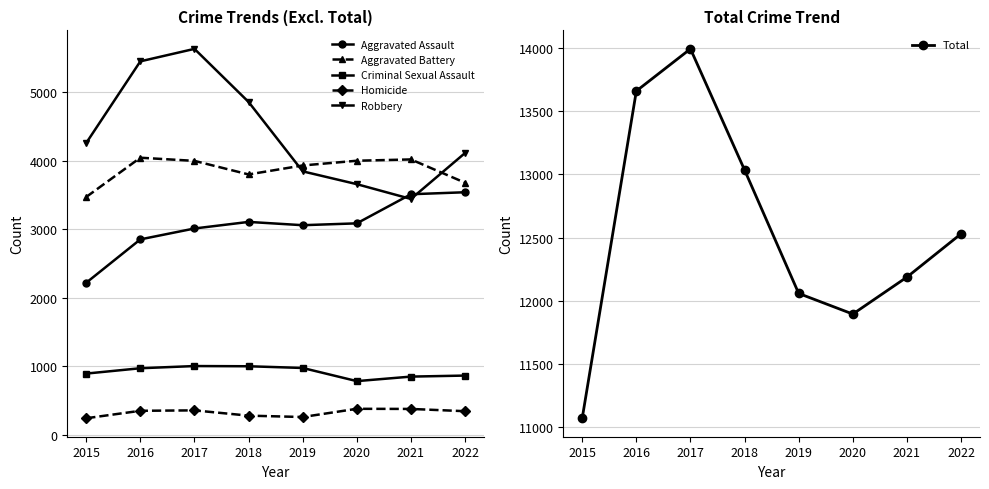

What is the spread (max minus min) of values at 2020?

11519